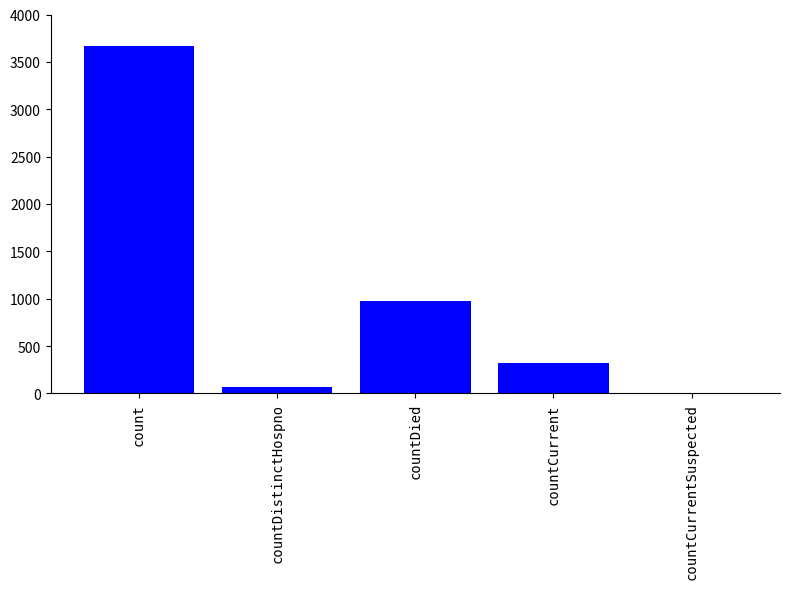

How many data points does each series have?

5